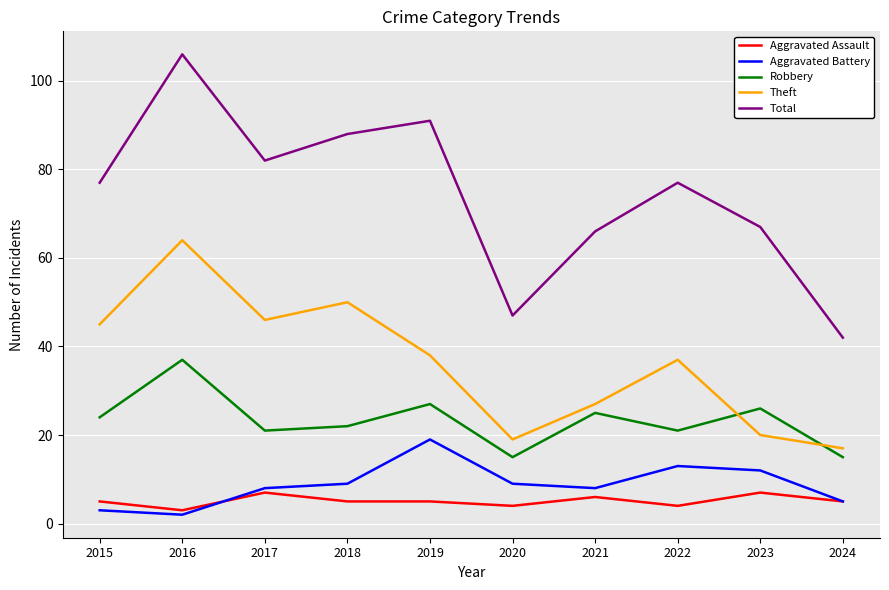

What are all the series names shown in the legend?

Aggravated Assault, Aggravated Battery, Robbery, Theft, Total